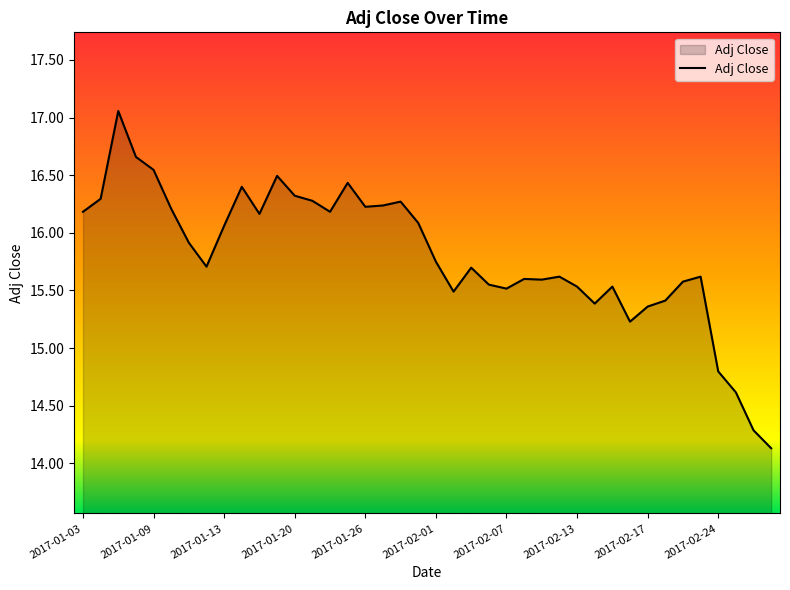

What is the difference between the maximum and minimum values?

2.9